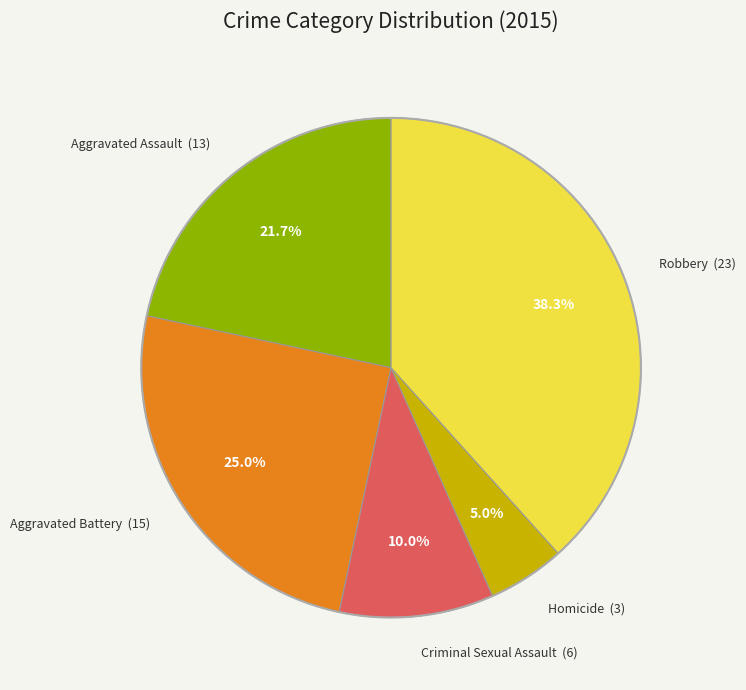

To the nearest percent, what portion does Aggravated Assault represent?

22%